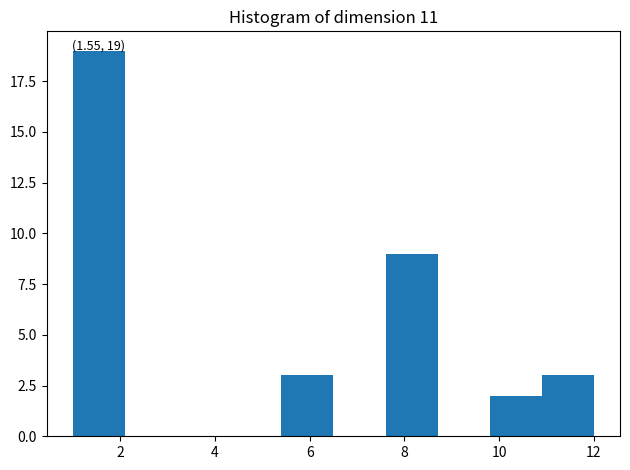

Over which range of the x-axis is the bar tallest?

1.0 to 2.1